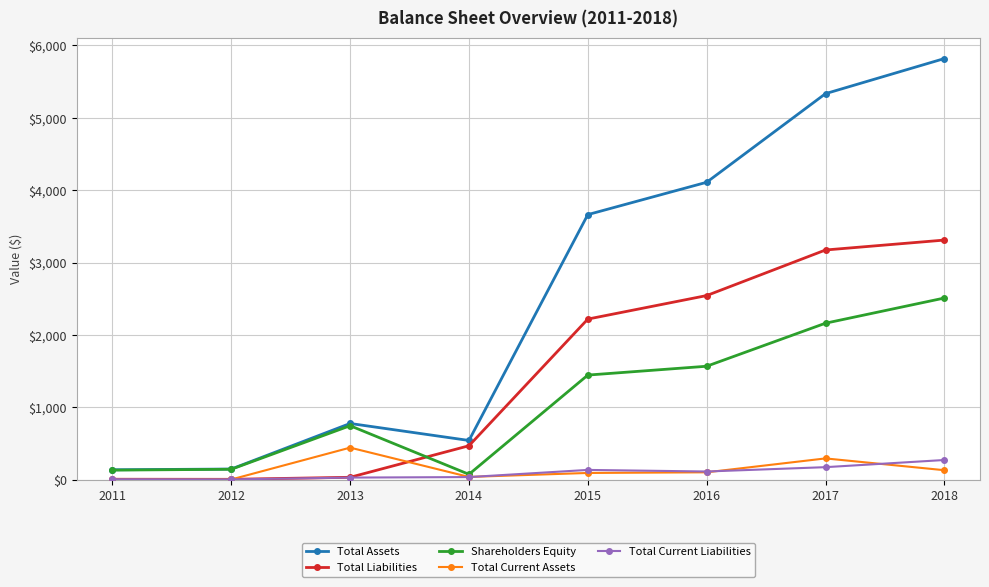

Which series has the largest range (max minus min)?

Total Assets